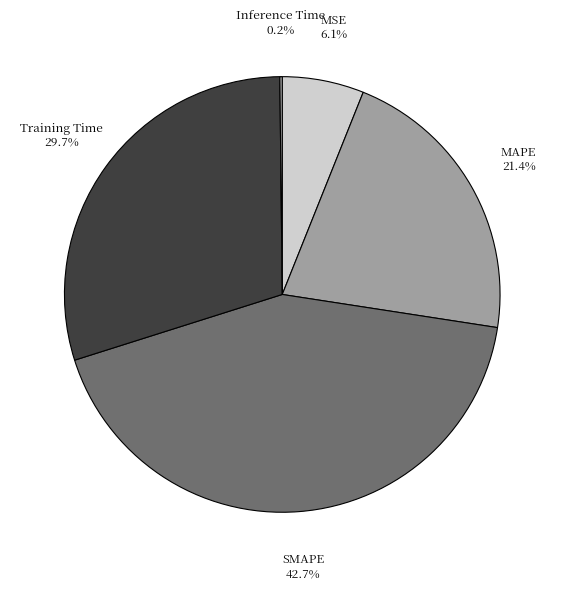

Which has a higher value, SMAPE or MSE?

SMAPE